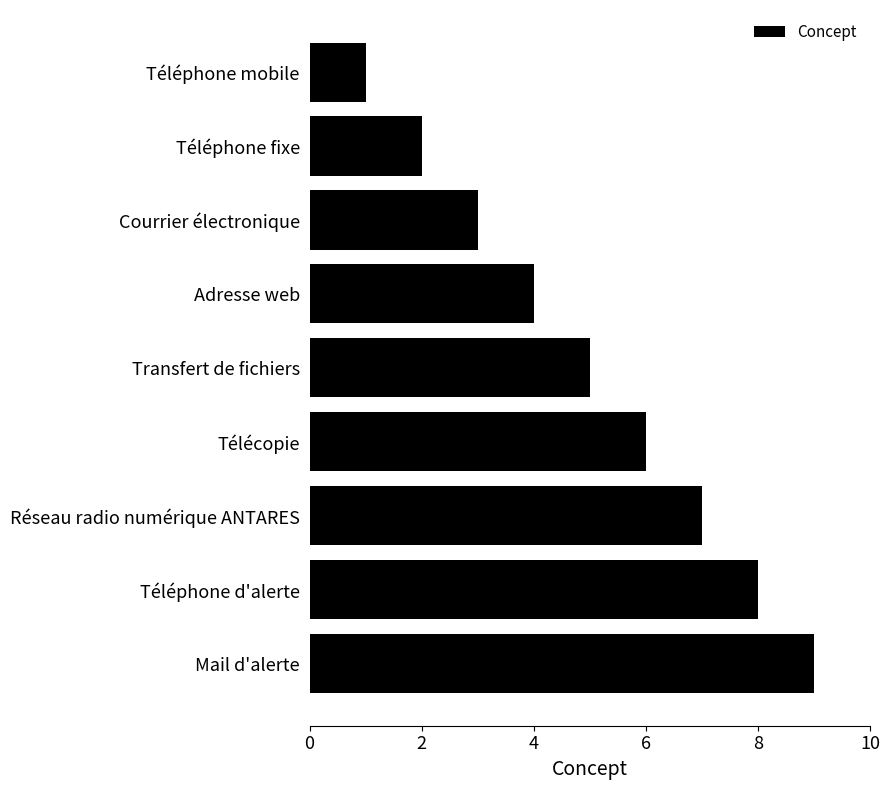

What is the smallest value displayed?

1